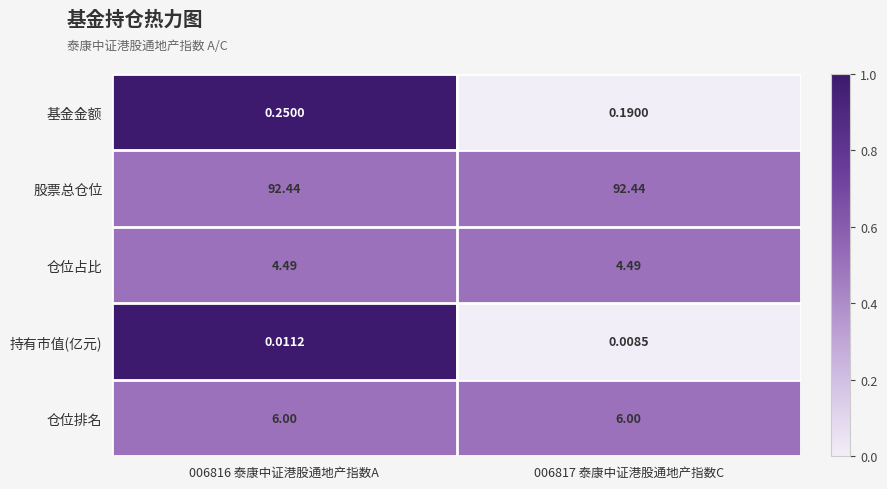

Which series has the largest total across all categories?

股票总仓位